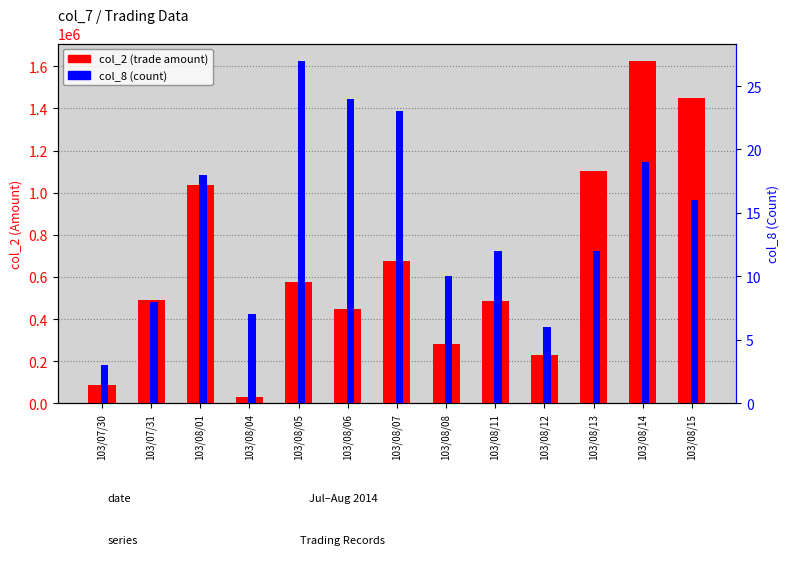

What are all the series names shown in the legend?

col_2 (trade amount), col_8 (count)